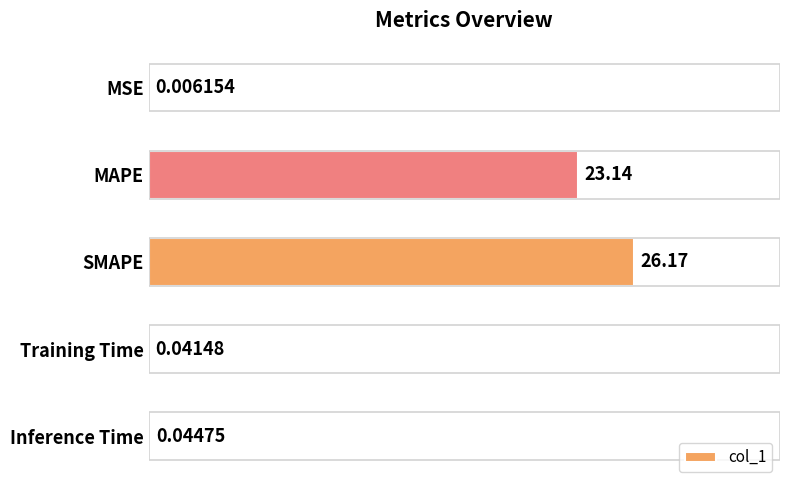

At which category does the chart reach its peak across all series?

SMAPE